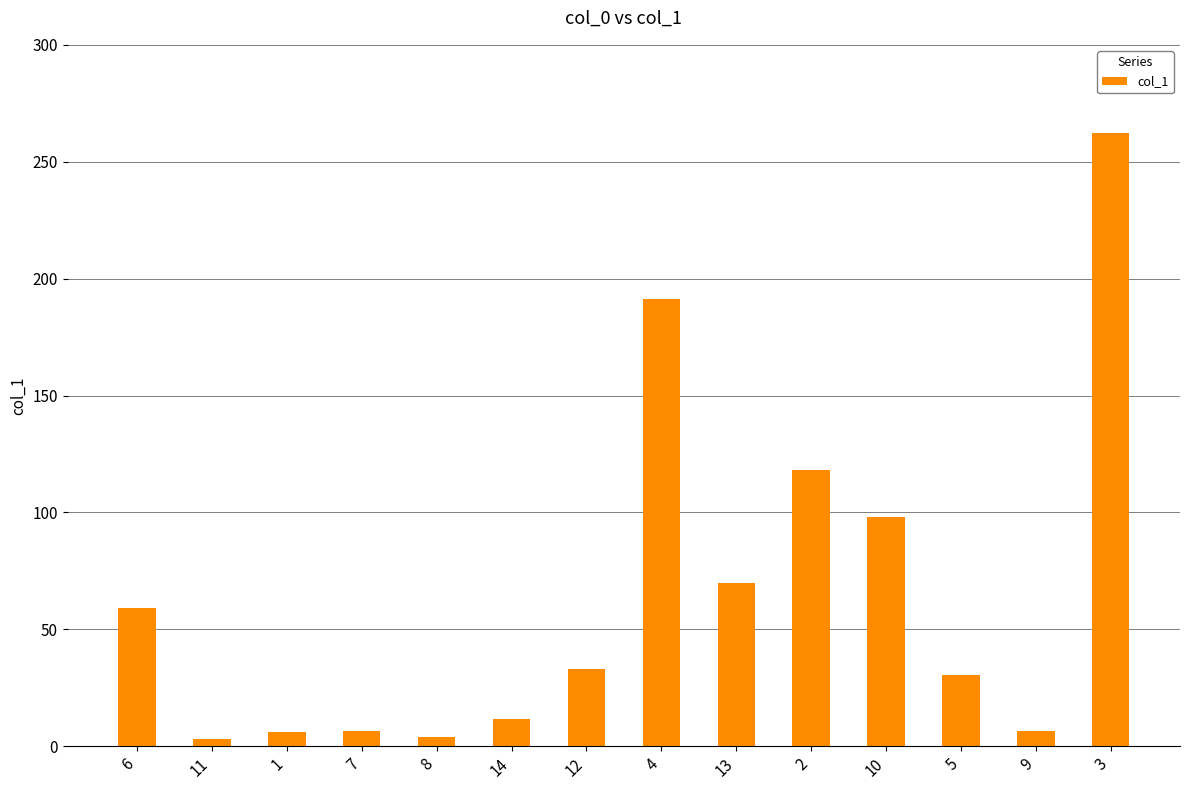

Count the number of data series in this chart.

1